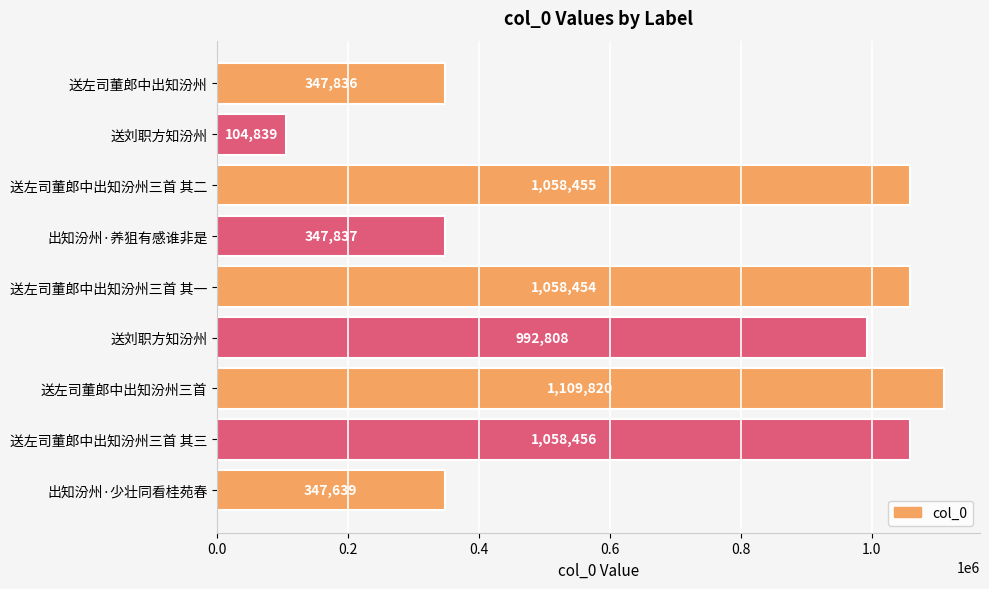

How many data points does each series have?

9